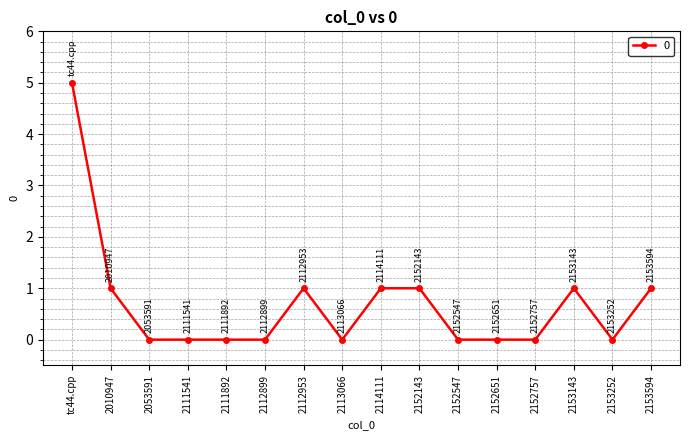

Reading right to left, transcribe all the data shown in this chart.

2153594=1	2153252=0	2153143=1	2152757=0	2152651=0	2152547=0	2152143=1	2114111=1	2113066=0	2112953=1	2112899=0	2111892=0	2111541=0	2053591=0	2010947=1	tc44.cpp=5